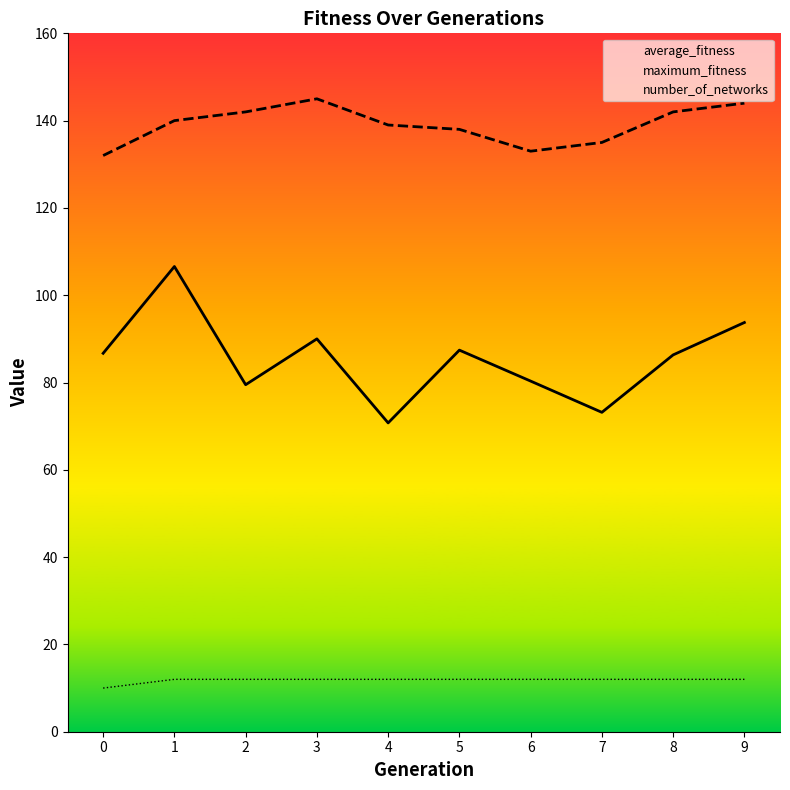

Where is the first local maximum for maximum_fitness?

3